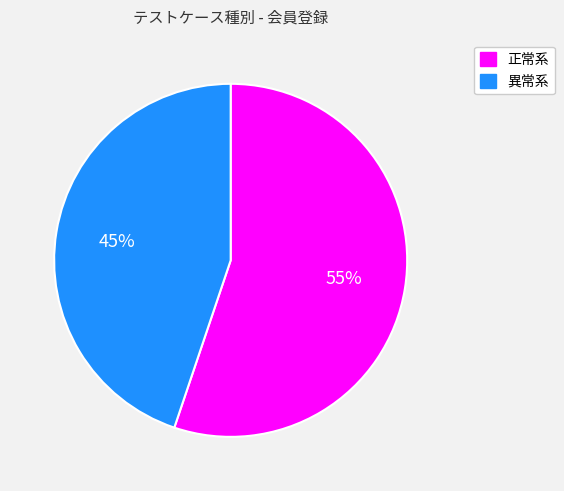

To the nearest percent, what is the average slice percentage?

50%